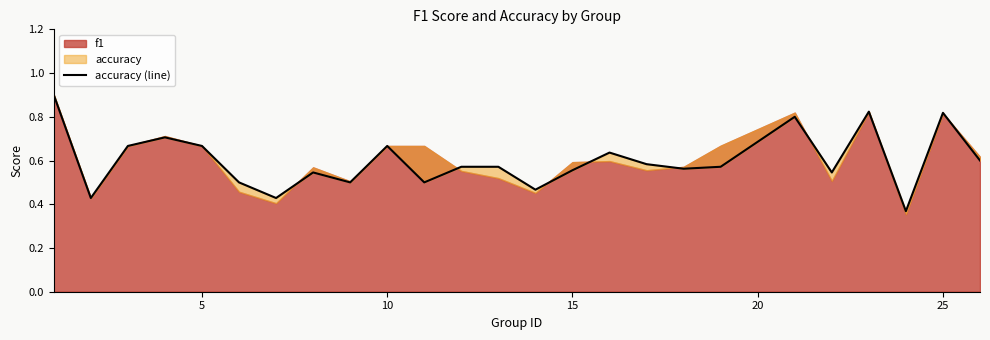

Is it true that the value at 15 is 1.1?

False